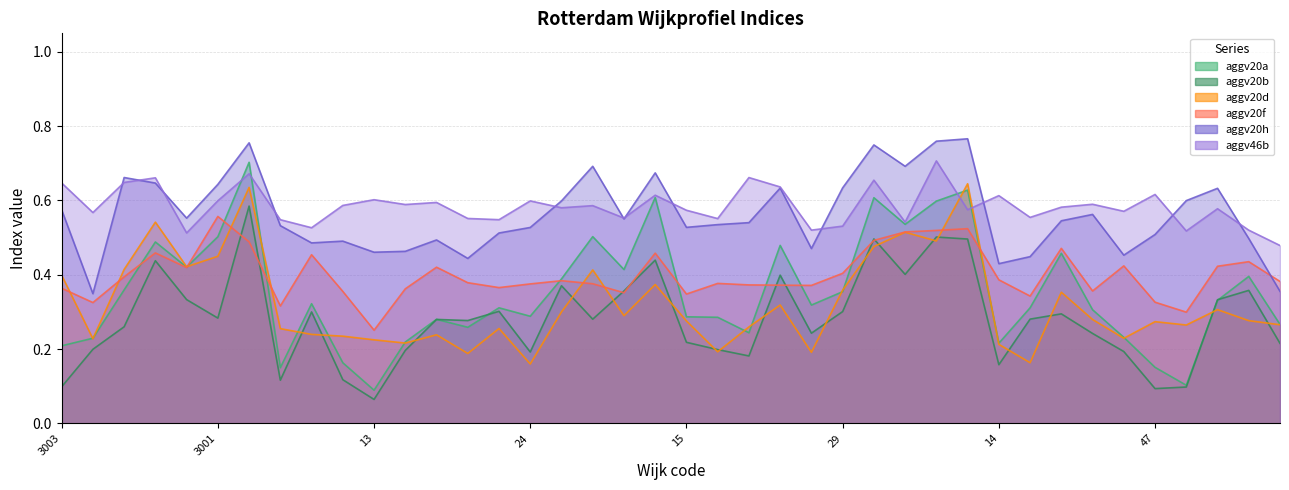

What is the difference between the maximum and minimum values in the aggv20a series?

0.6